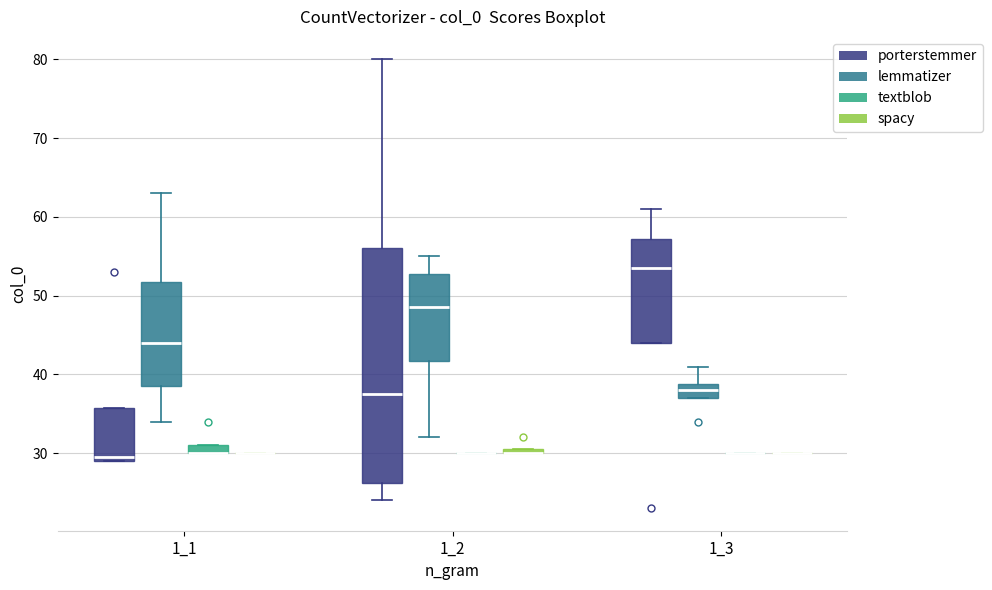

Comparing the boxes themselves (not the whiskers), which one is the tallest?

1_2 (porterstemmer)